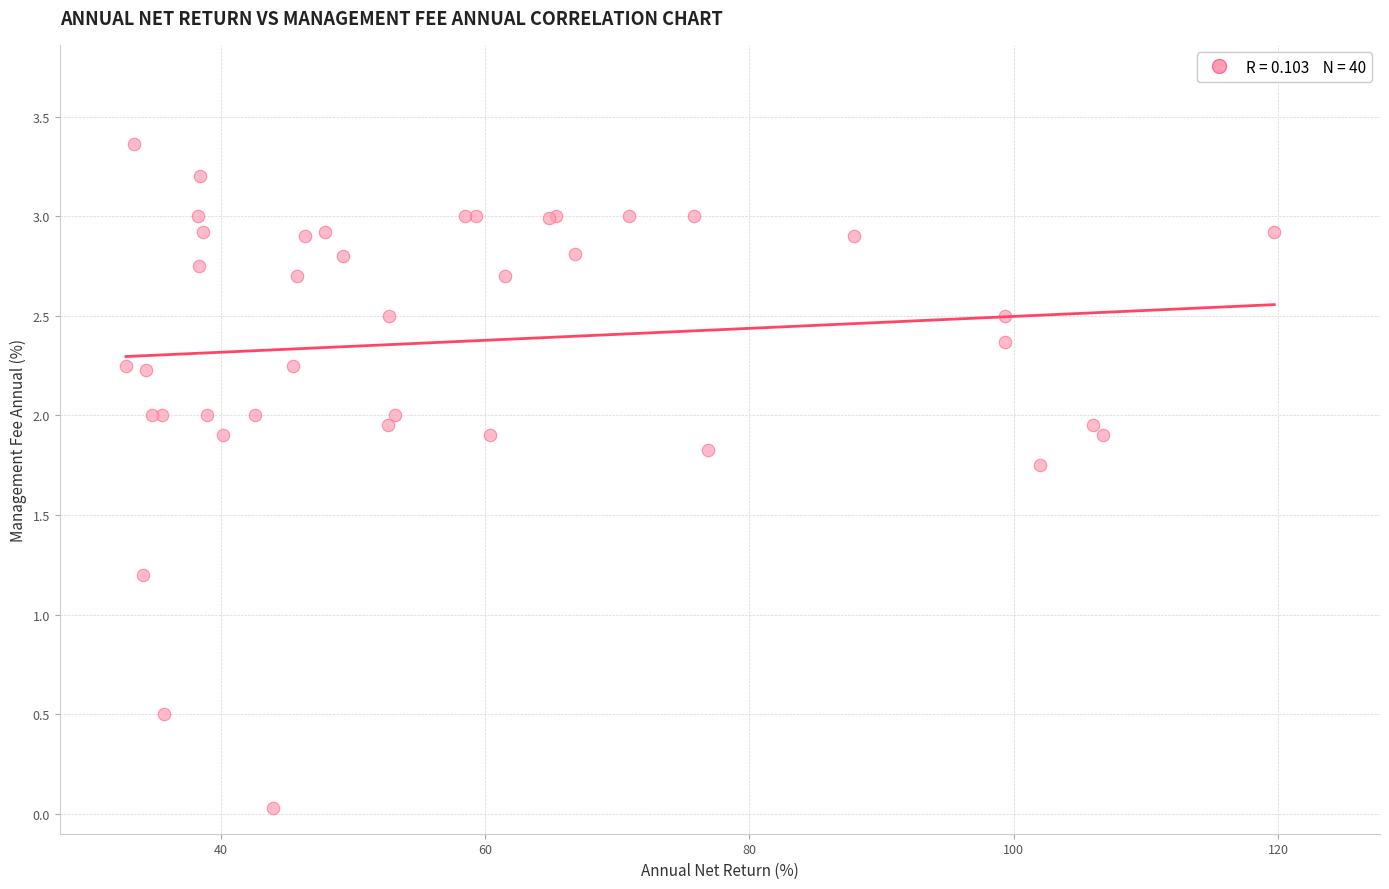

What Y value in the scatter plot is closest to 1?

1.2